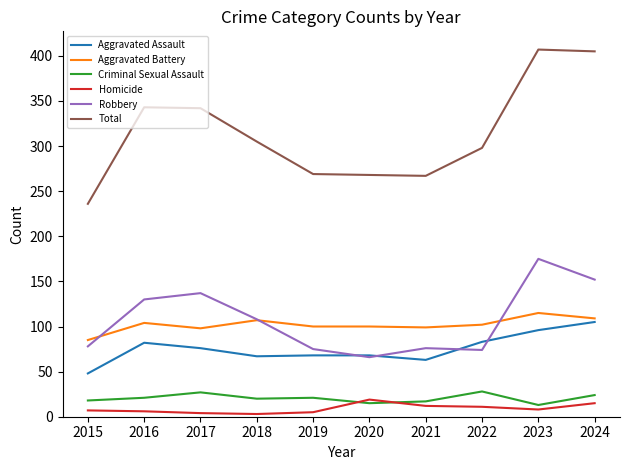

True or false: Criminal Sexual Assault and Aggravated Battery intersect in this chart.

False